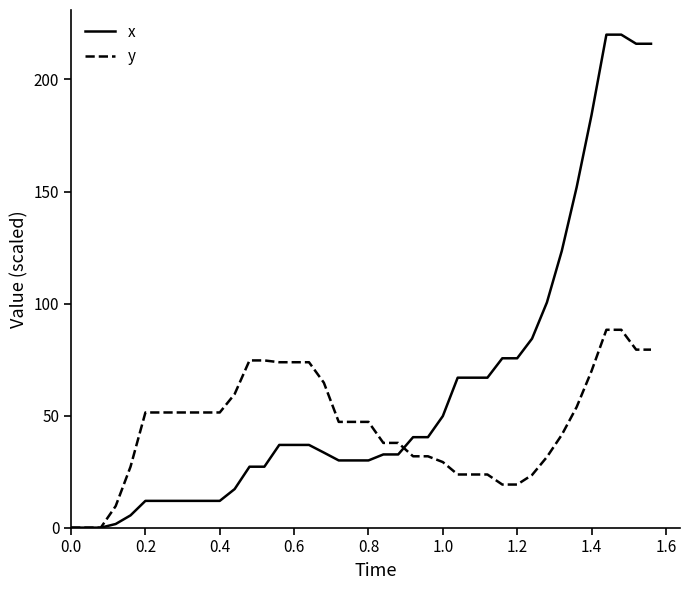

What is the sum of all x values?

2448.6